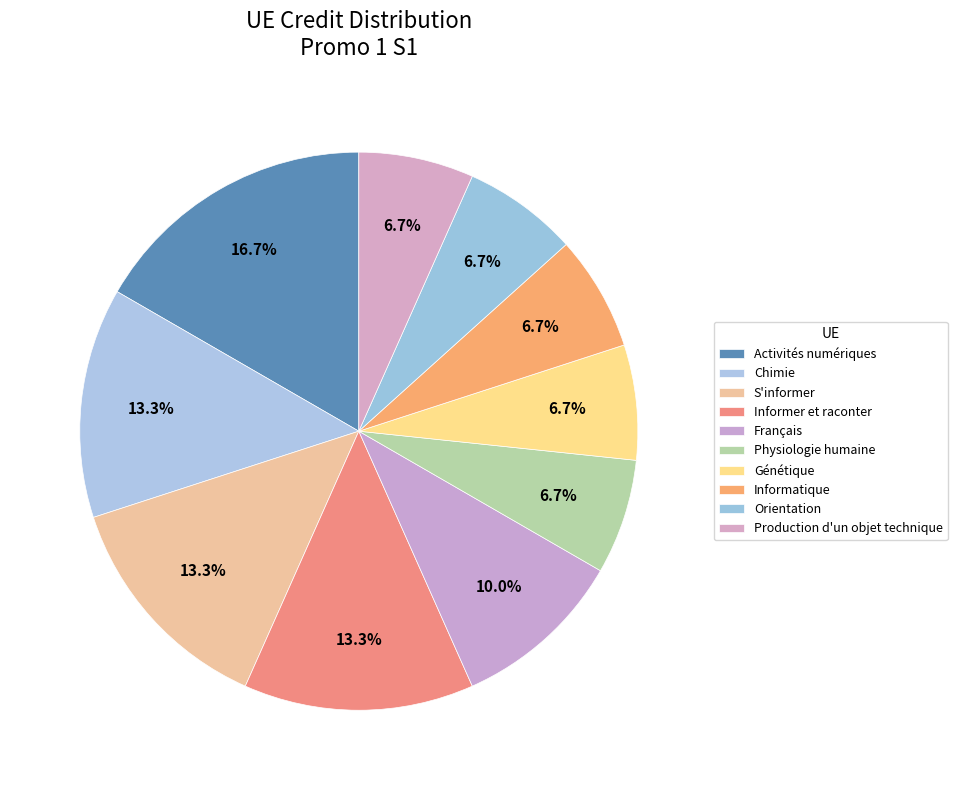

Count the number of slices in the pie.

10